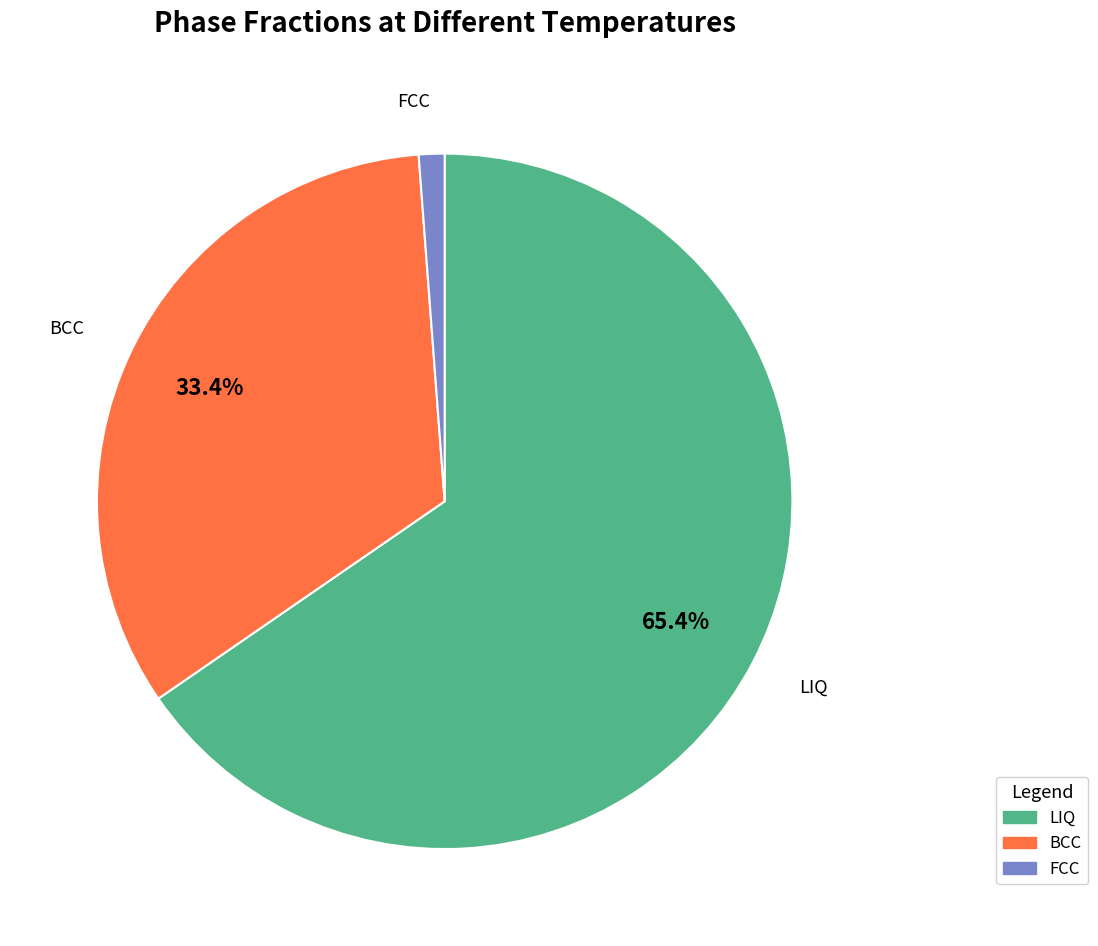

What percentage is the FCC slice, to the nearest percent?

1%